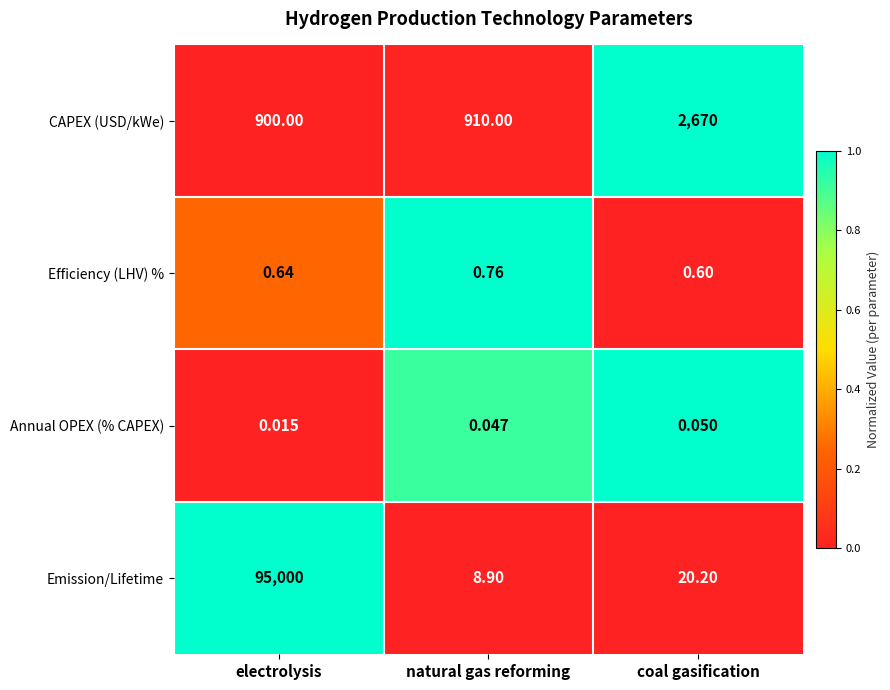

Which series has the largest total across all categories?

Emission/Lifetime